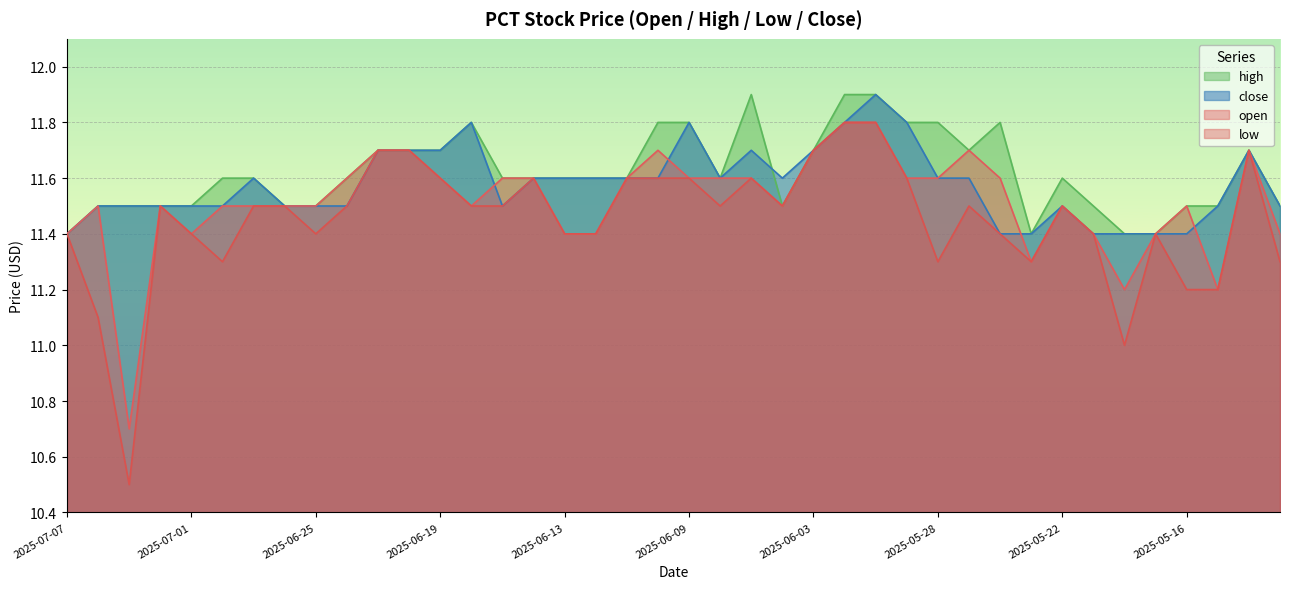

How many intersections are there between open and close?

4